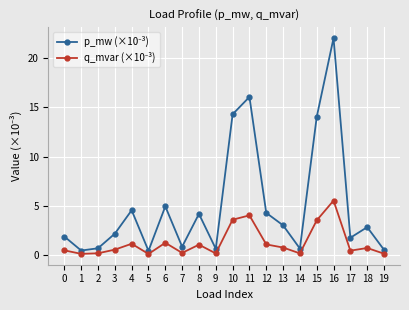

At which category does the chart reach its peak across all series?

16